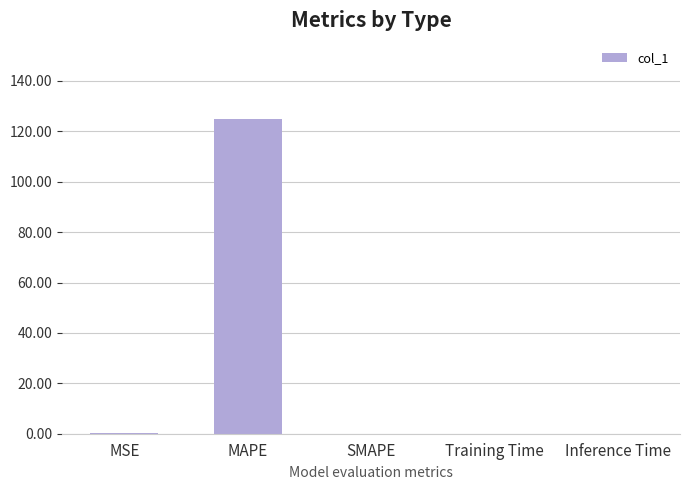

What is the sum of the values at MSE and SMAPE?

0.2